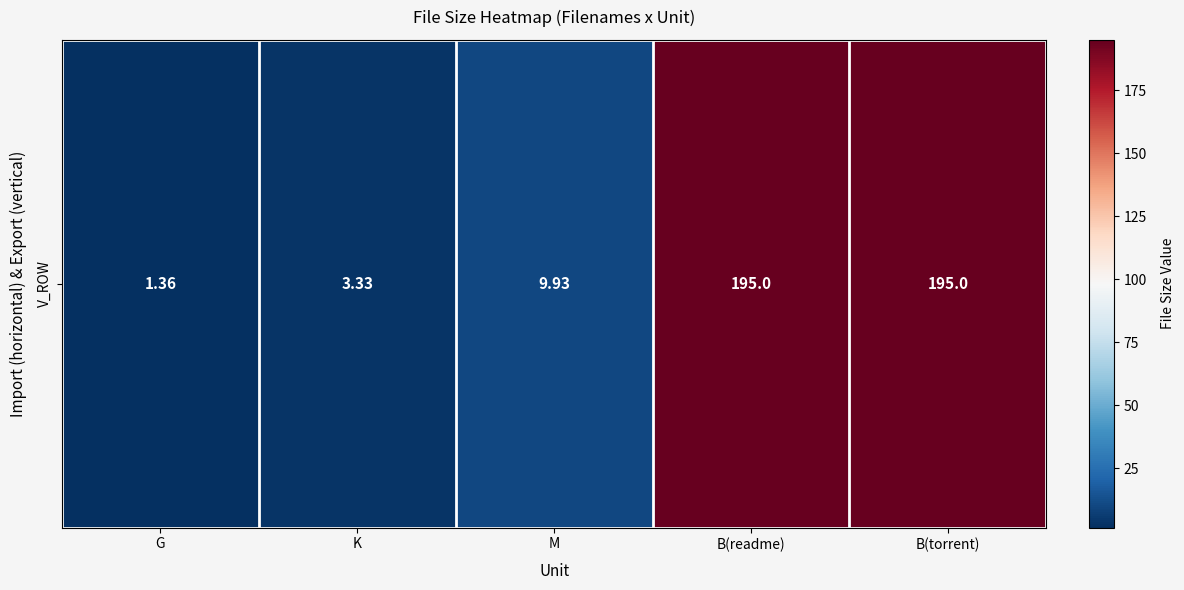

Which has a higher value, M or B(readme)?

B(readme)